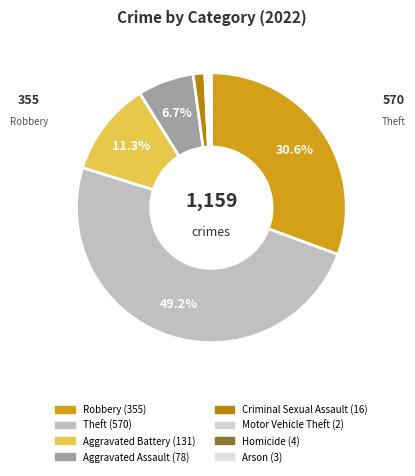

Does Motor Vehicle Theft represent more than half of the total?

No